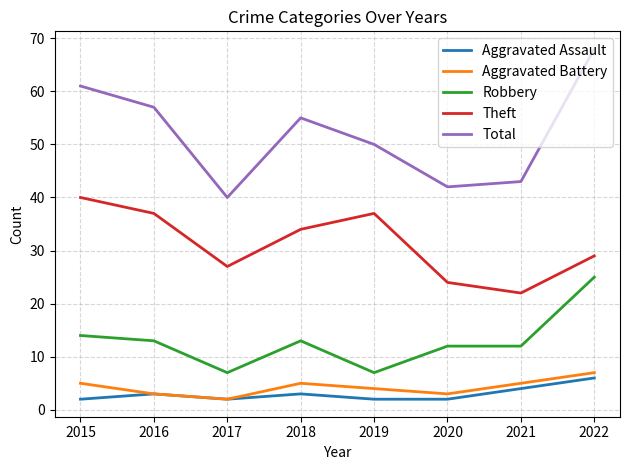

What is the difference between the maximum and minimum values in the Aggravated Battery series?

5